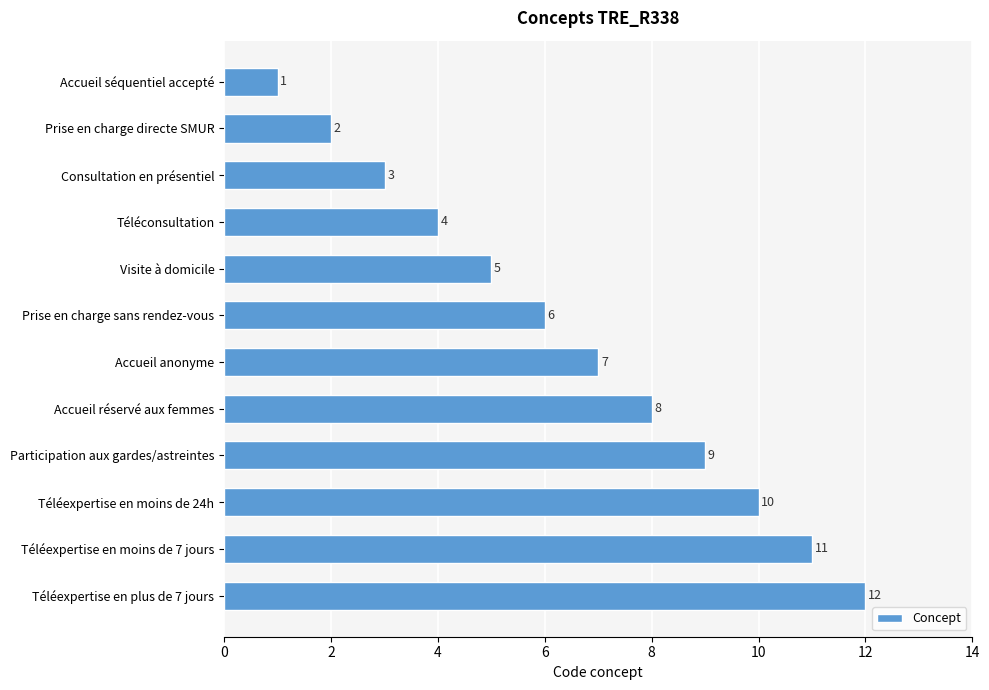

What is the maximum value shown in the chart?

12